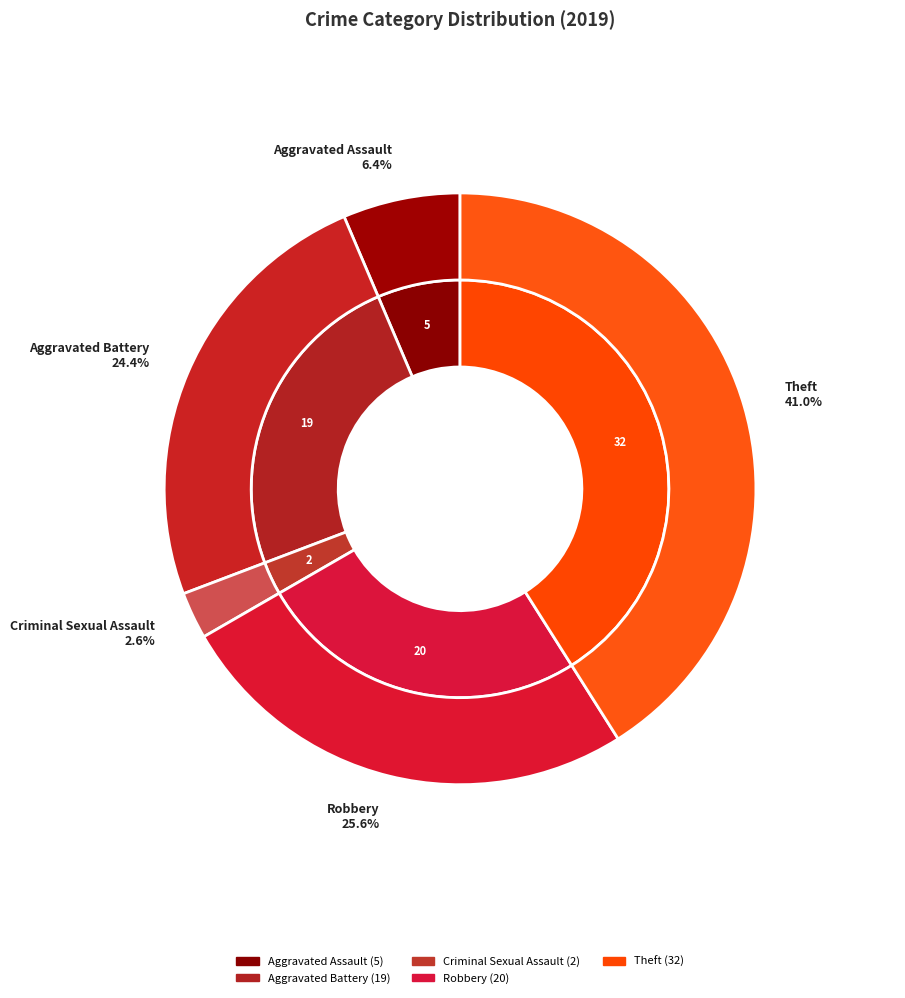

The Robbery slice represents 12% of the pie. True or false?

False